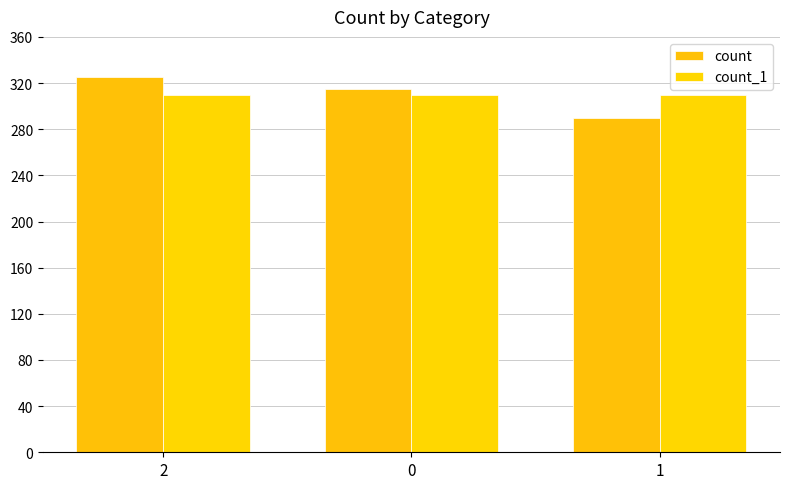

Rank the categories by count_1 value from highest to lowest.

2, 0, 1